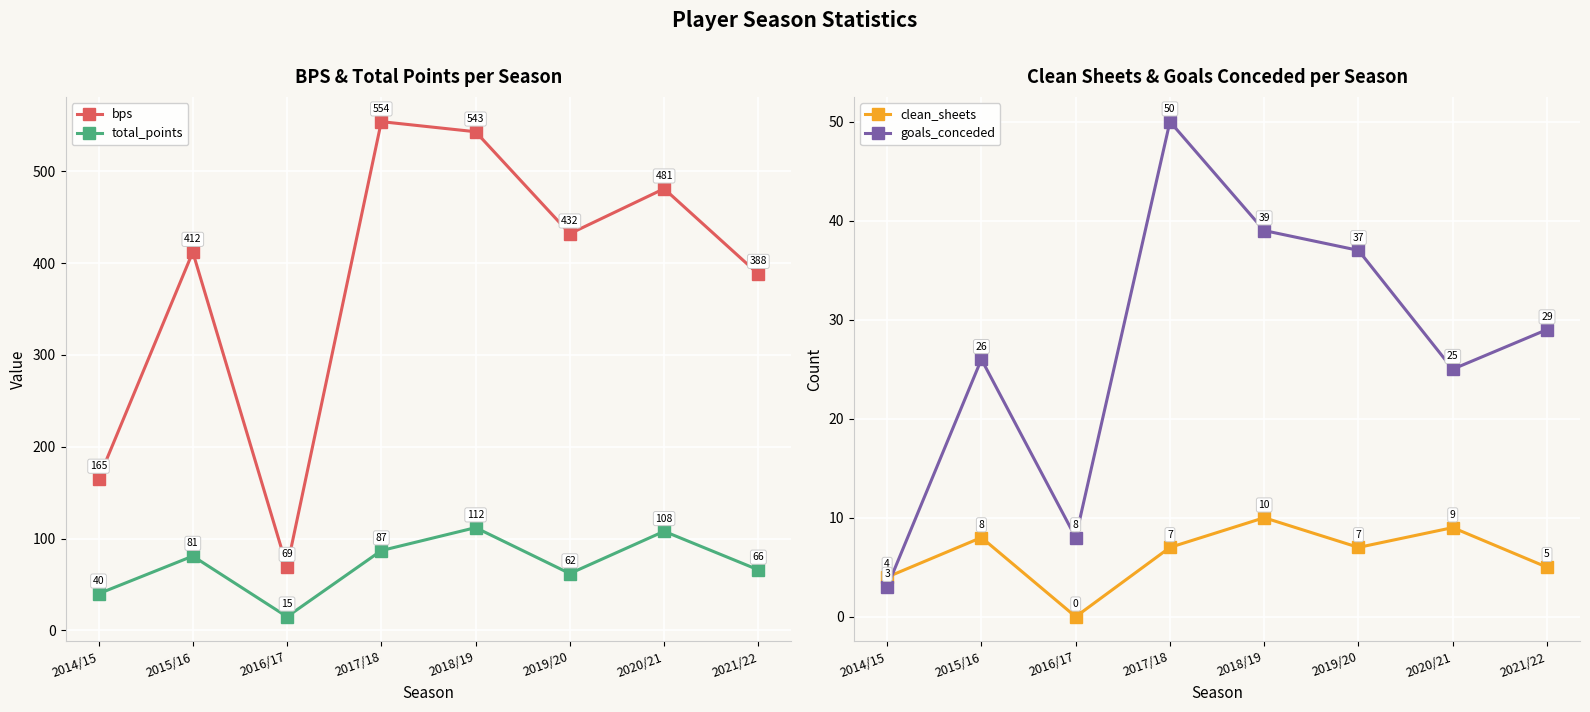

Is the value of total_points at 2016/17 greater than the value of bps at 2018/19?

No